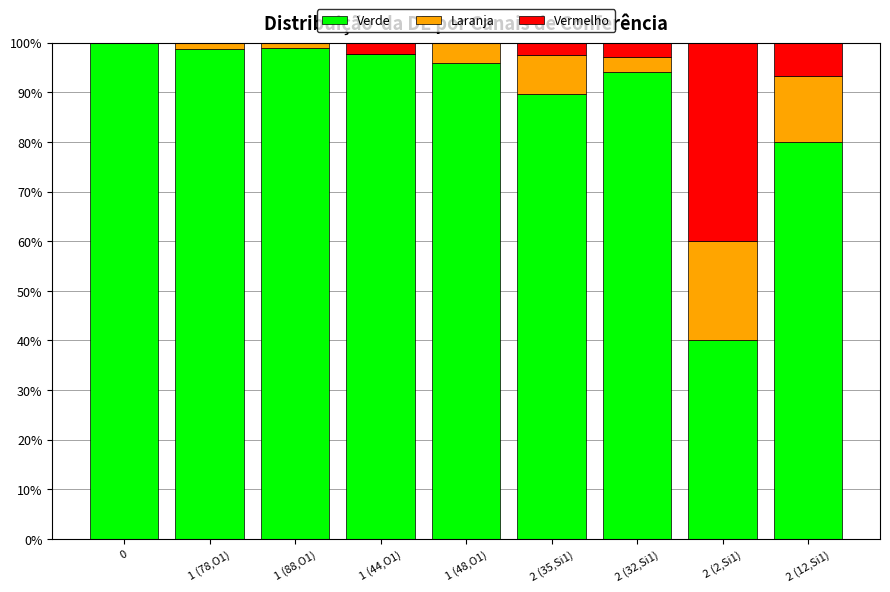

The Verde series shows 100.0 at 0. True or false?

True